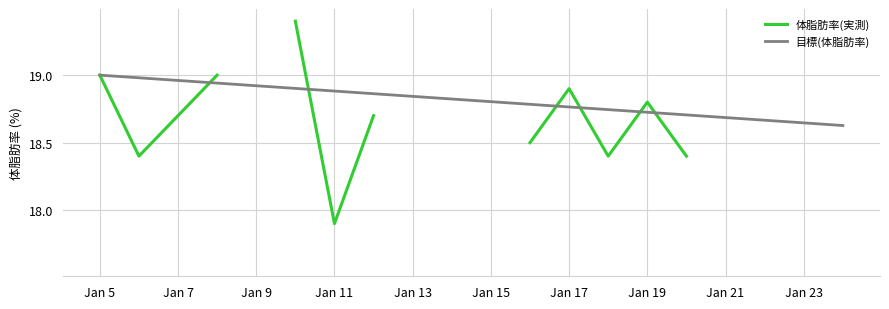

What is the value of the 体脂肪率(実測) point at the 3rd from the left?

18.7